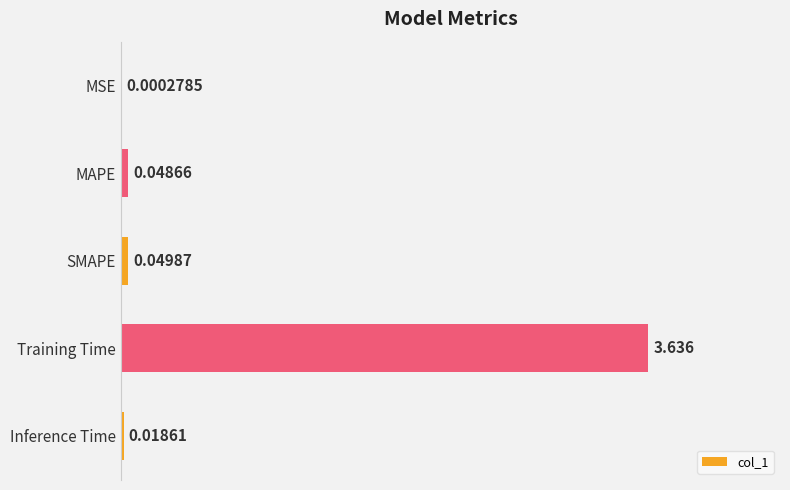

At which label is the value closest to 1?

SMAPE